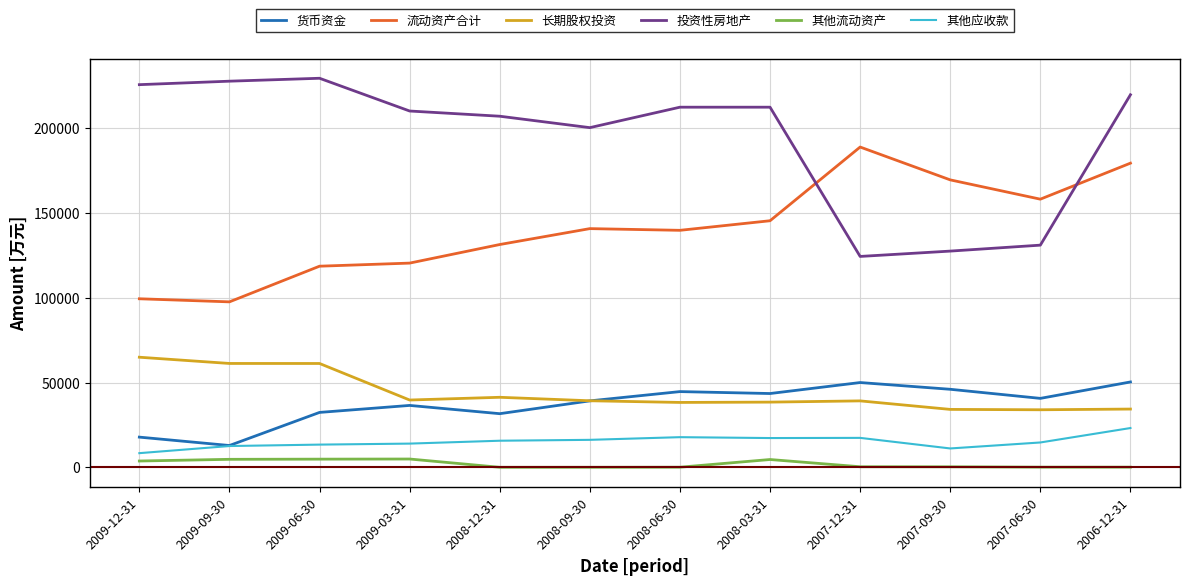

What is the greatest value displayed?

229589